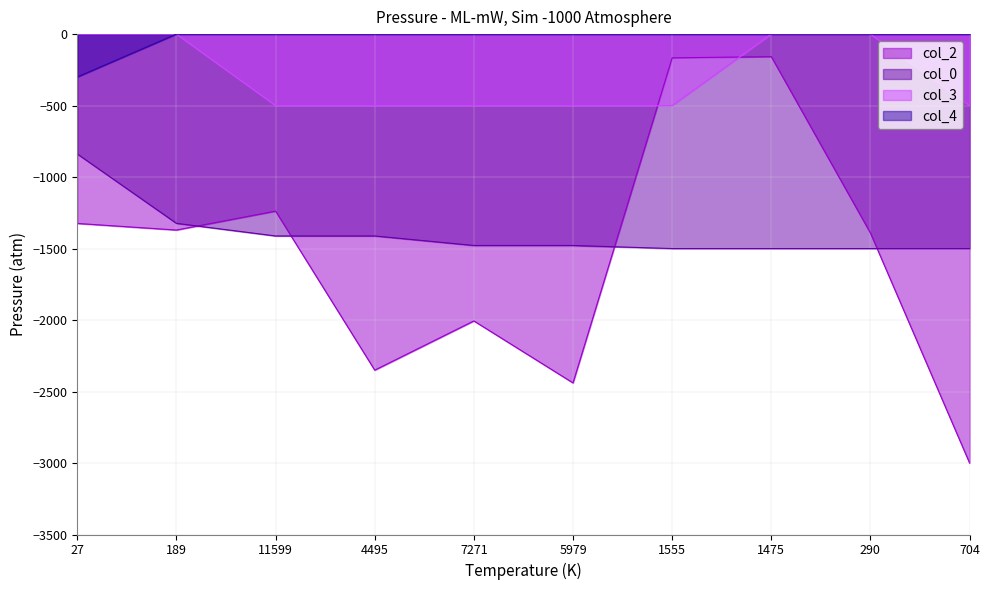

True or false: col_4 and col_0 intersect in this chart.

False